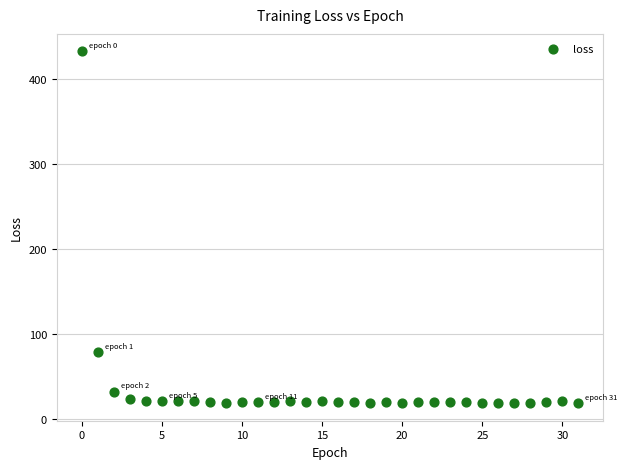

What is the range of Y values (max minus min)?

413.4